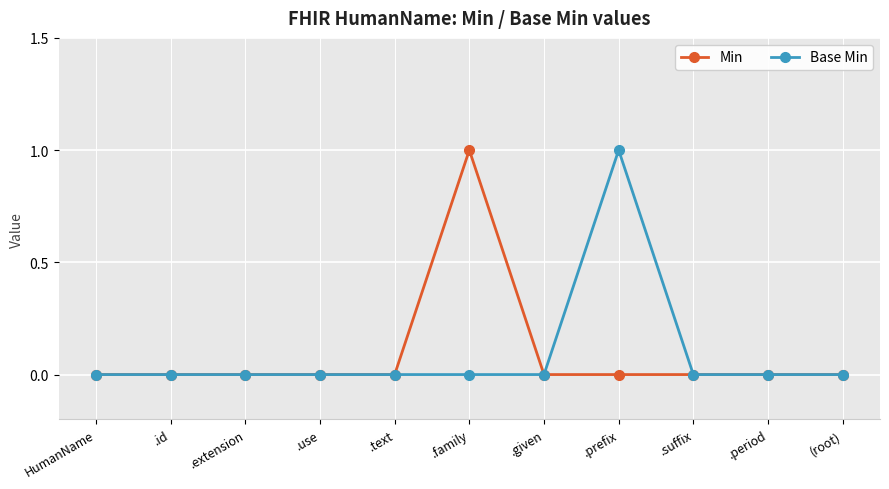

How many lines are shown in the chart?

2